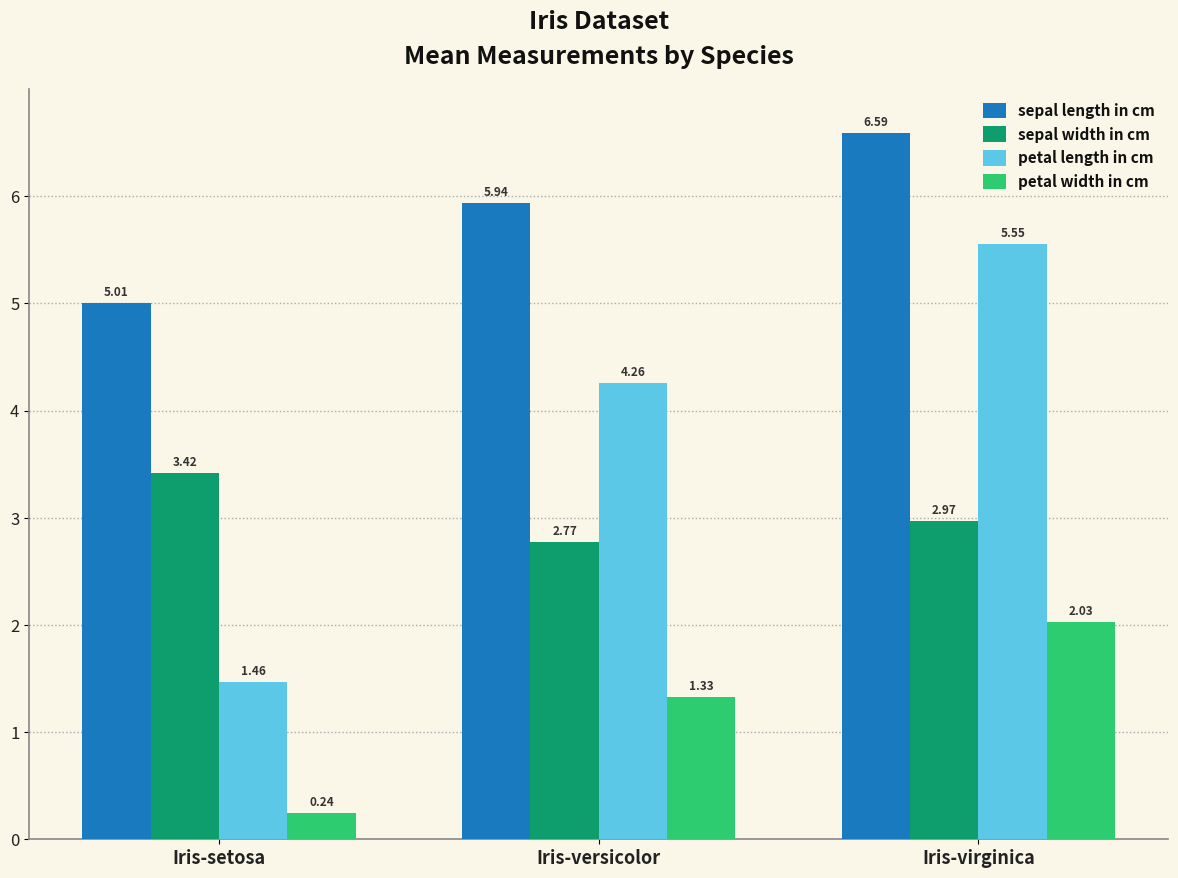

What is the greatest value displayed?

6.6